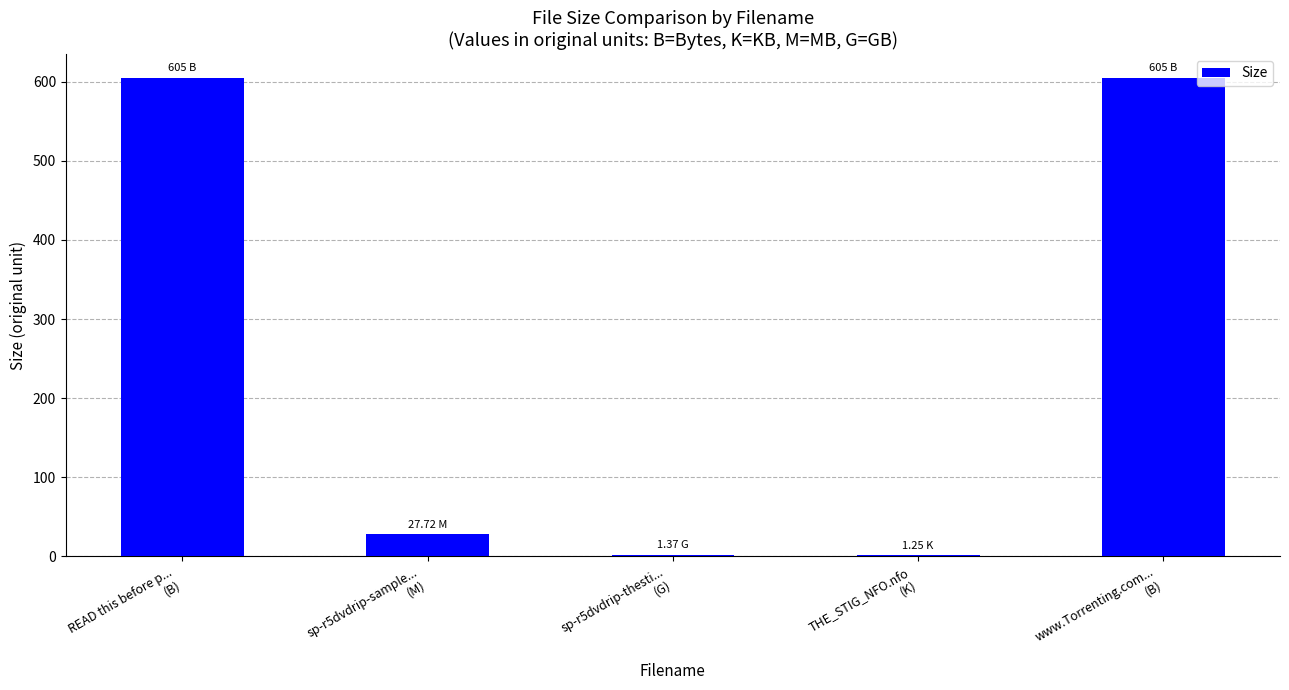

How many distinct data groups are displayed?

1